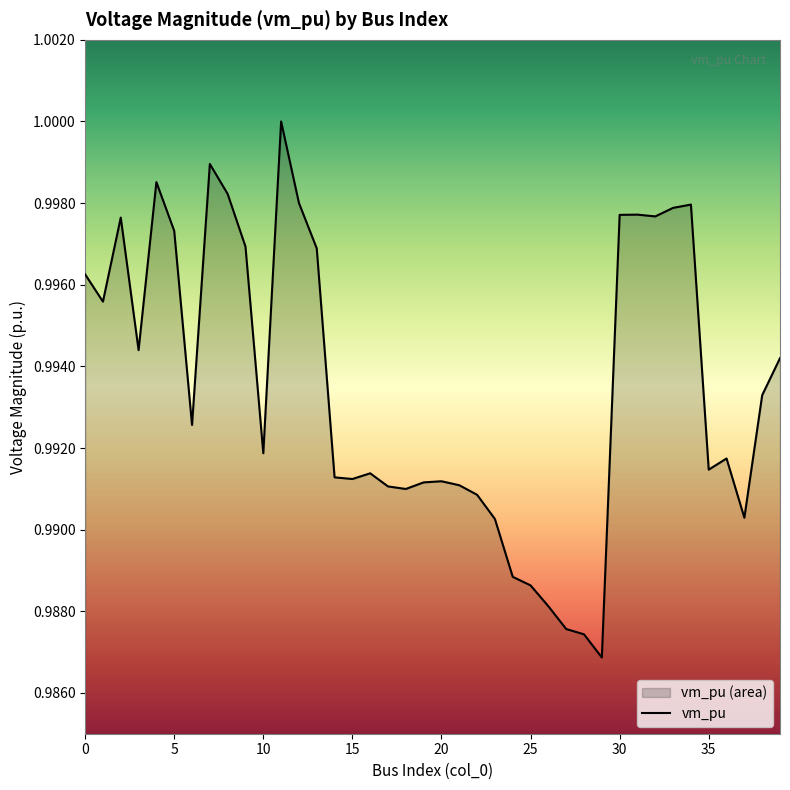

True or false: the data shows 1.0 at 31.

True